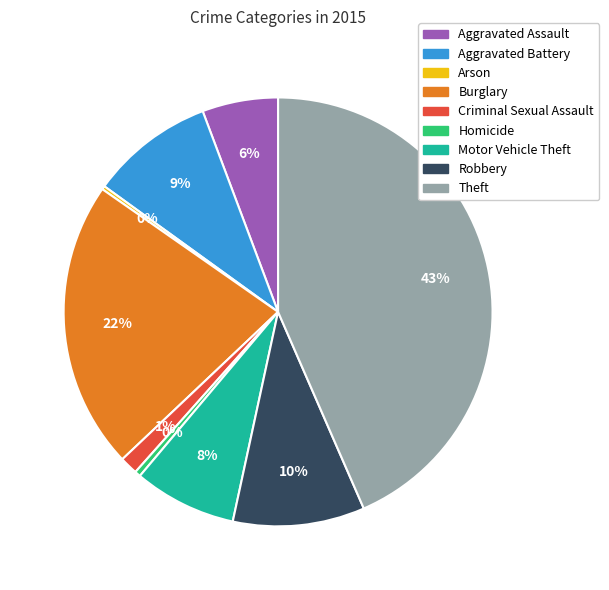

The Criminal Sexual Assault slice represents 10% of the pie. True or false?

False